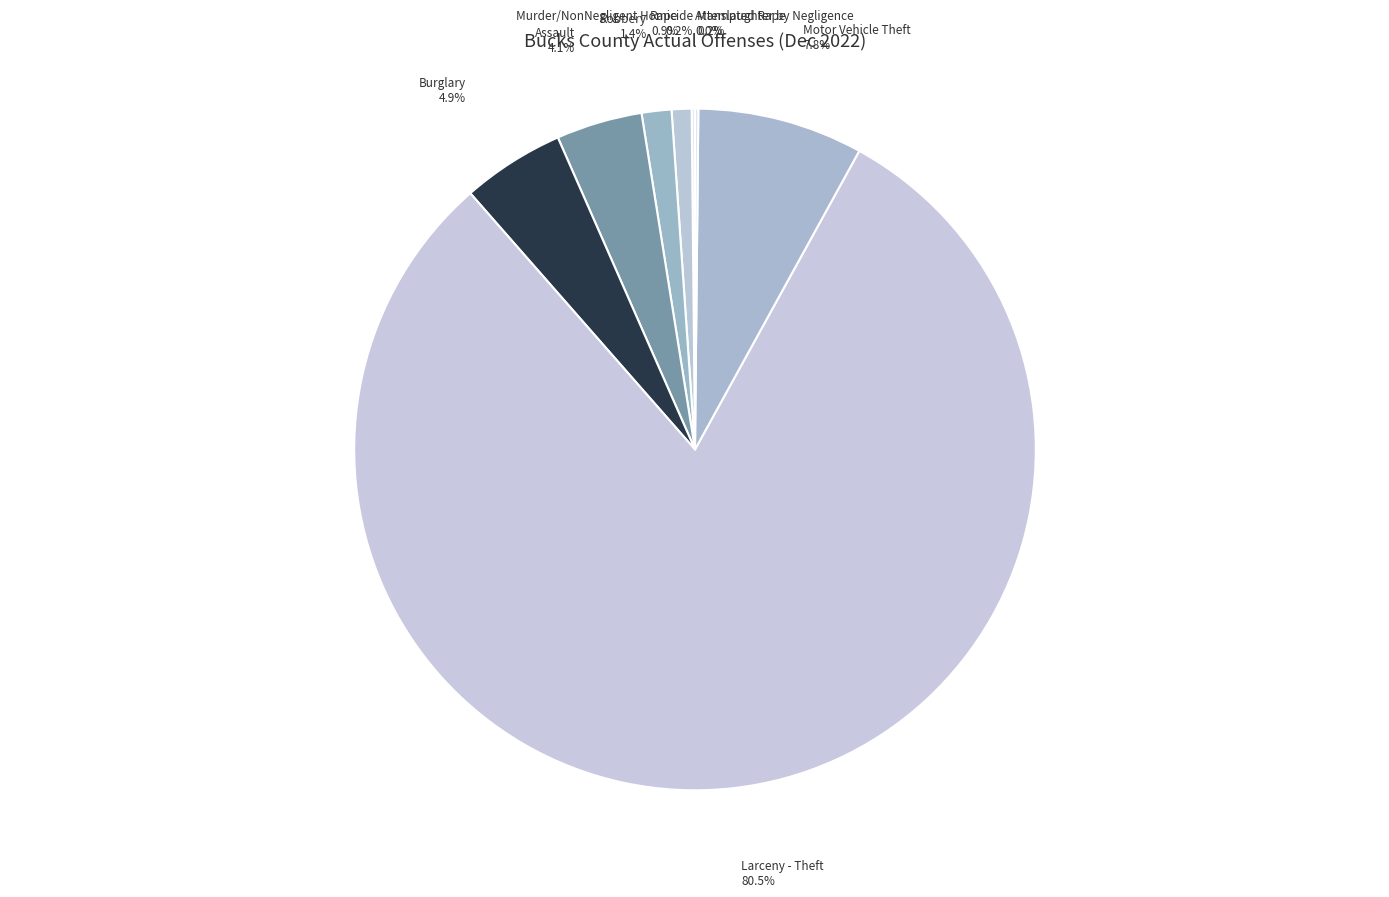

Rank the categories by value from lowest to highest.

Attempted Rape, Murder/NonNegligent Homicide, Manslaughter by Negligence, Rape, Robbery, Assault, Burglary, Motor Vehicle Theft, Larceny - Theft